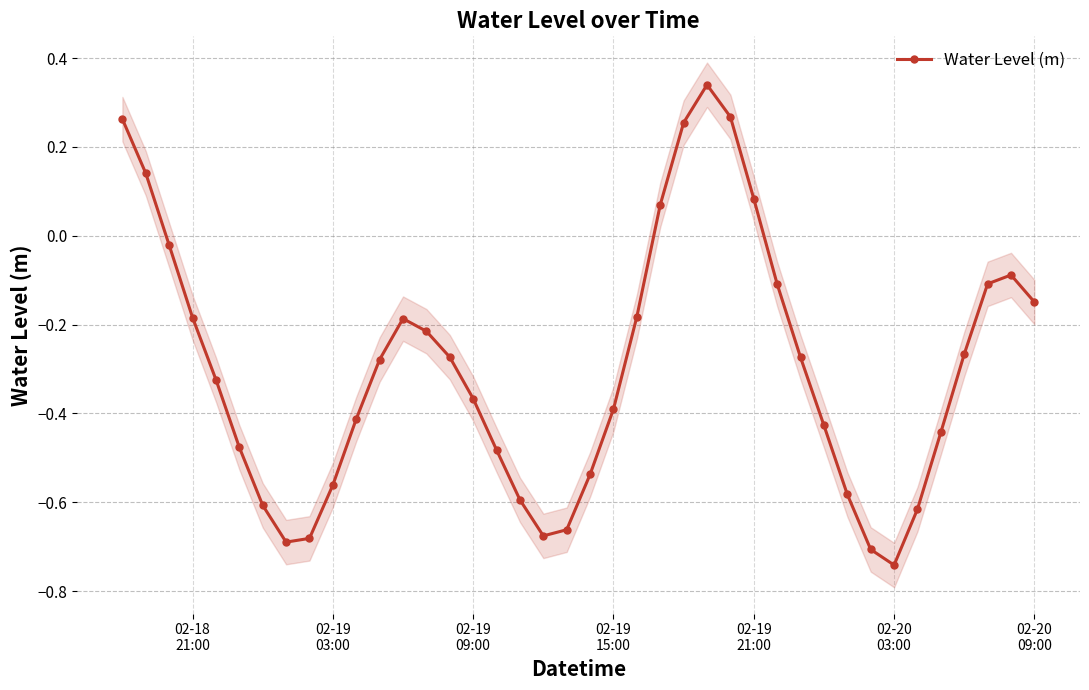

Is this an area chart (filled region under the line)?

No